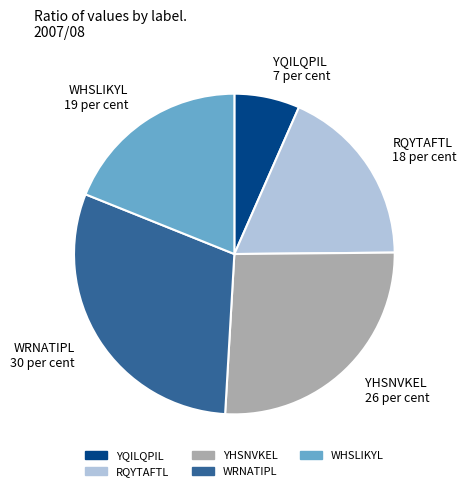

Is YHSNVKEL 26 per cent the majority of the pie?

No